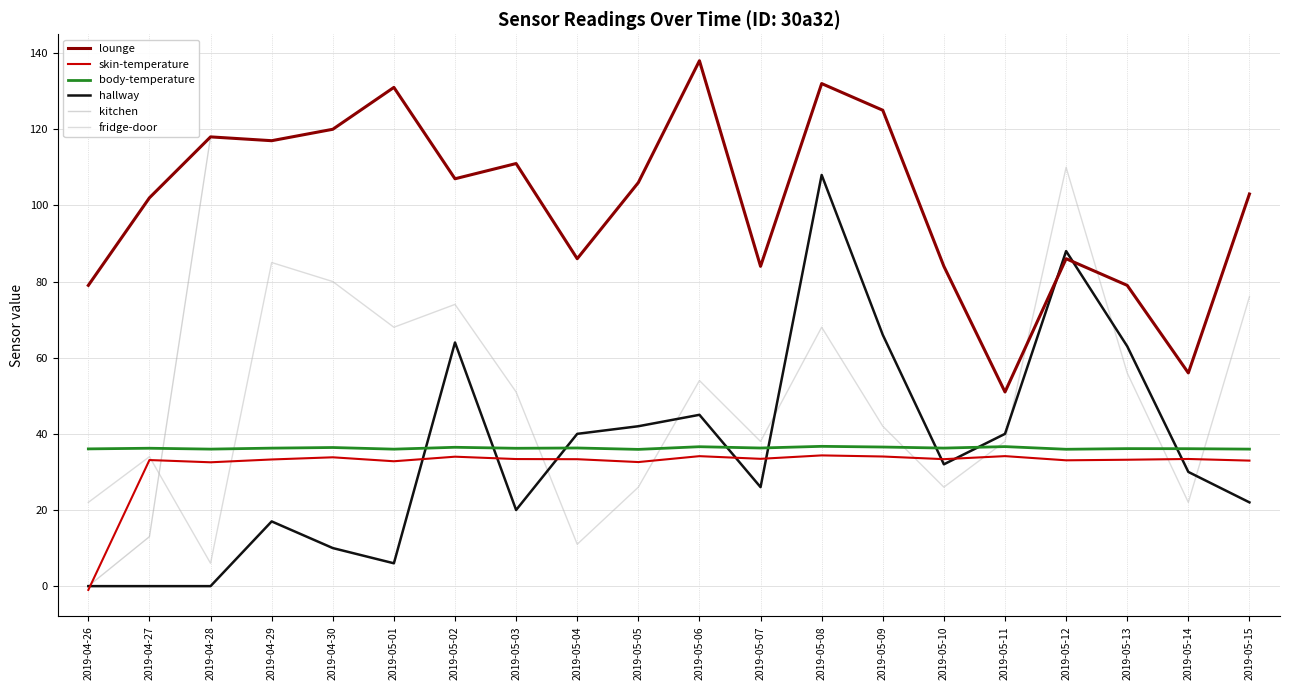

What is the total value across all series at 2019-05-09?

428.6